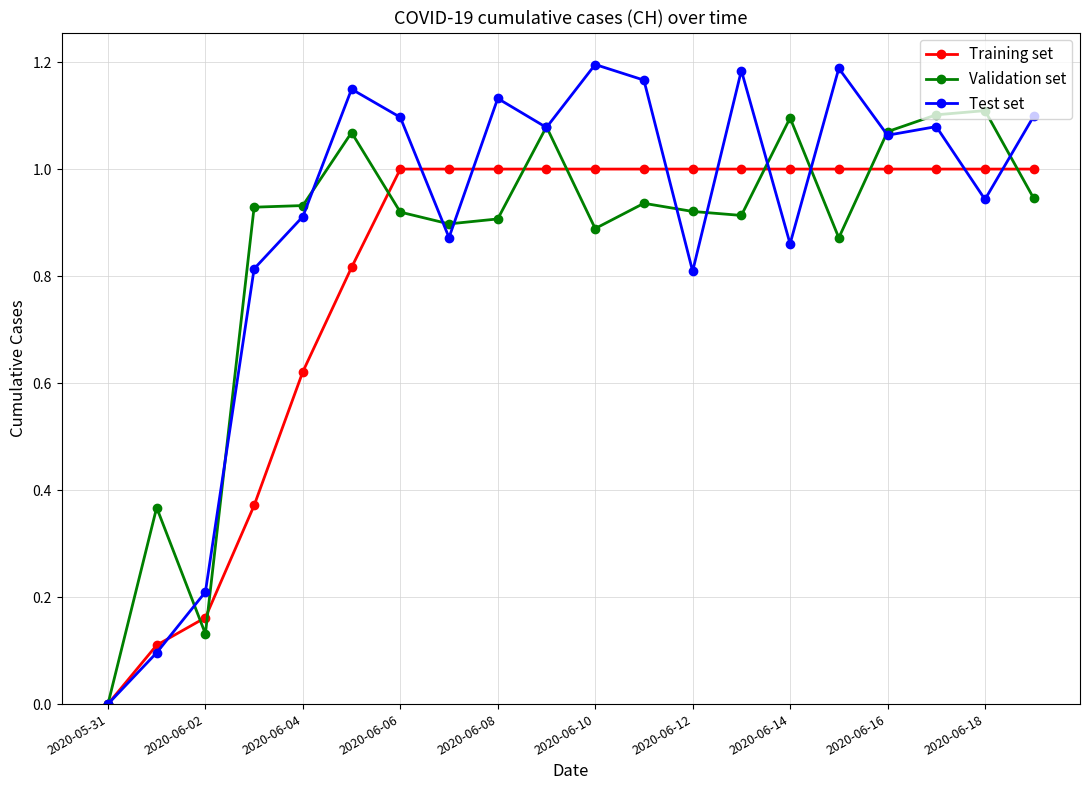

After their last crossing, which series has the higher values: Training set or Validation set?

Training set